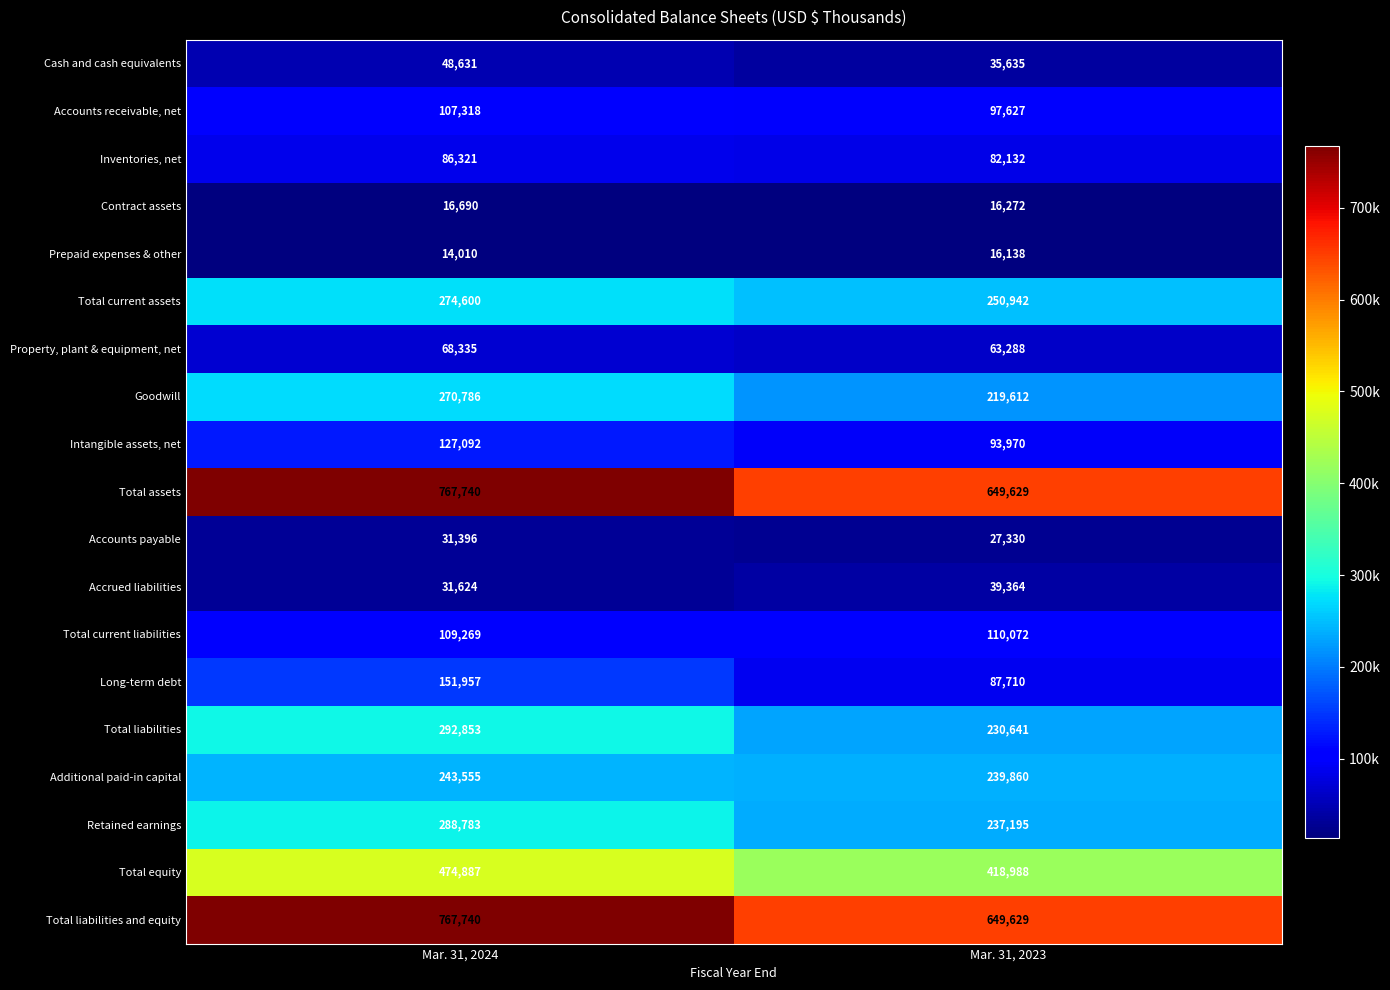

Rank the categories by Prepaid expenses & other value from highest to lowest.

Mar. 31, 2023, Mar. 31, 2024